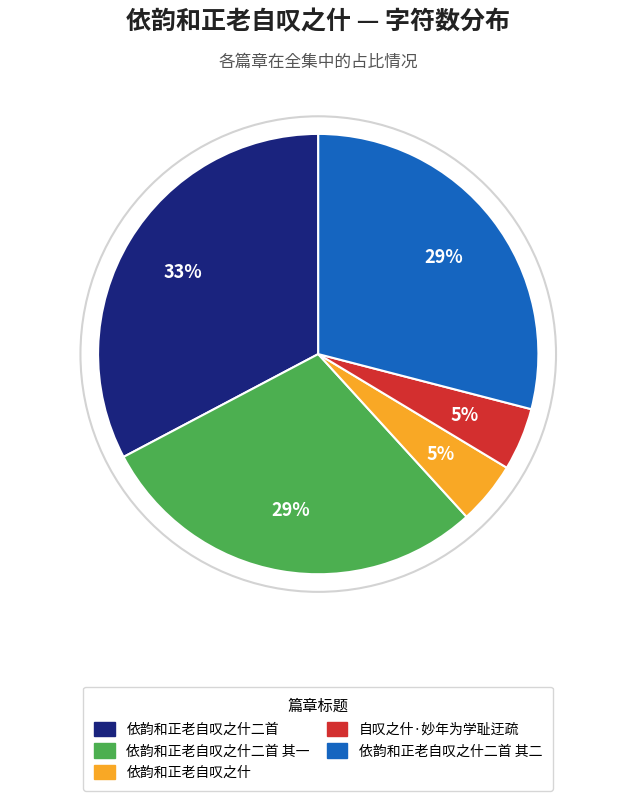

To the nearest percent, what is the average slice percentage?

20%